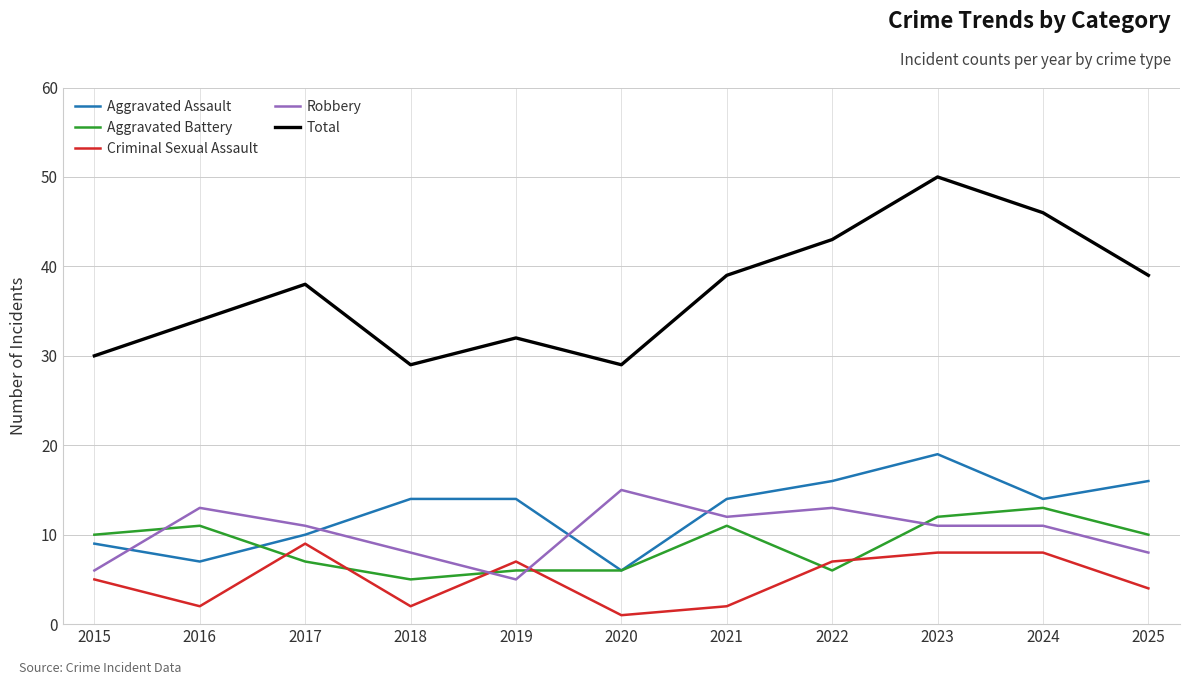

At which category does the chart reach its peak across all series?

2023